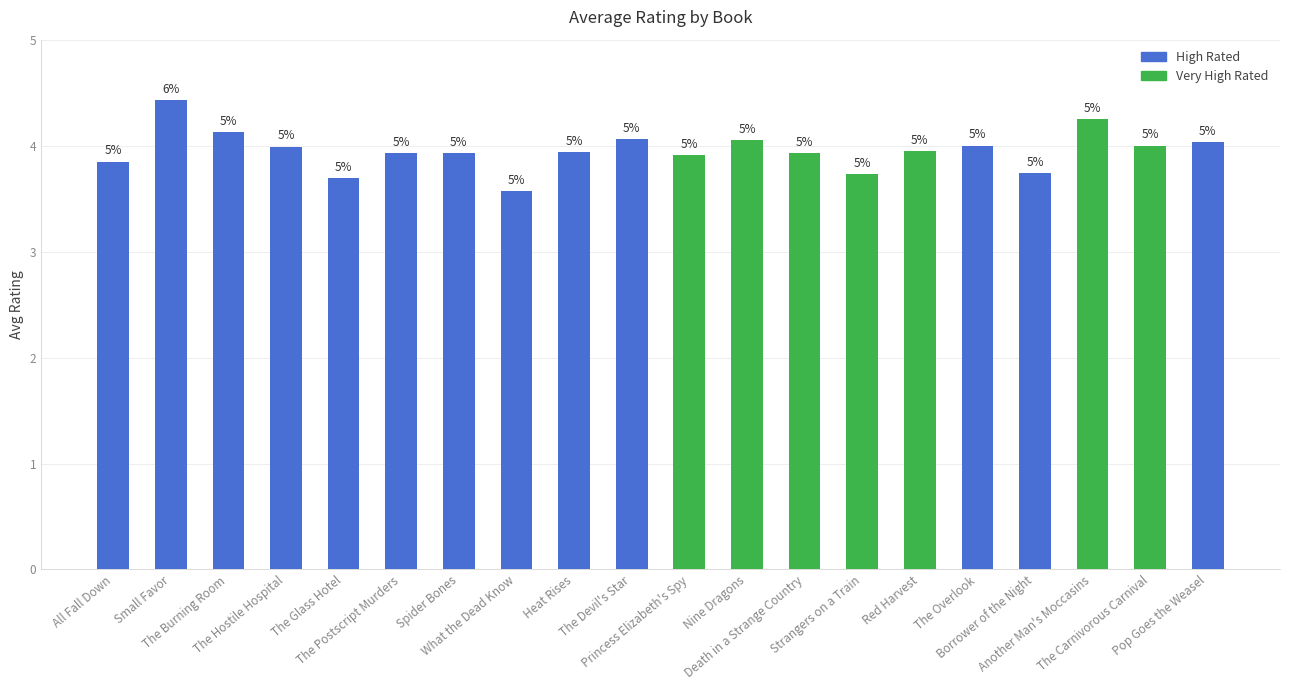

Approximately how many times larger is the value at The Carnivorous Carnival compared to Heat Rises?

1.0